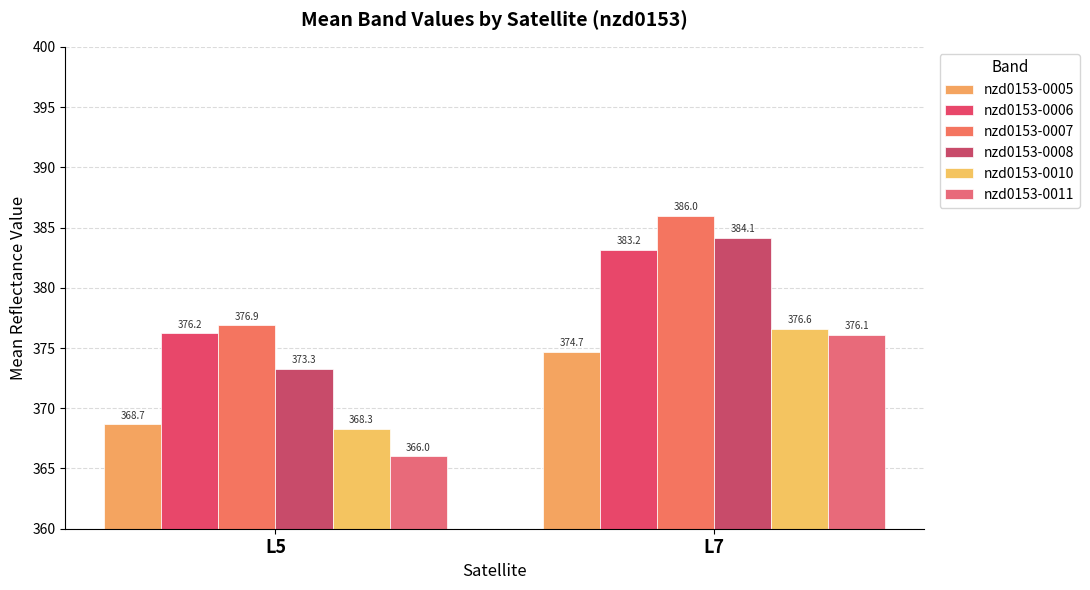

How many categories are shown in the chart?

2